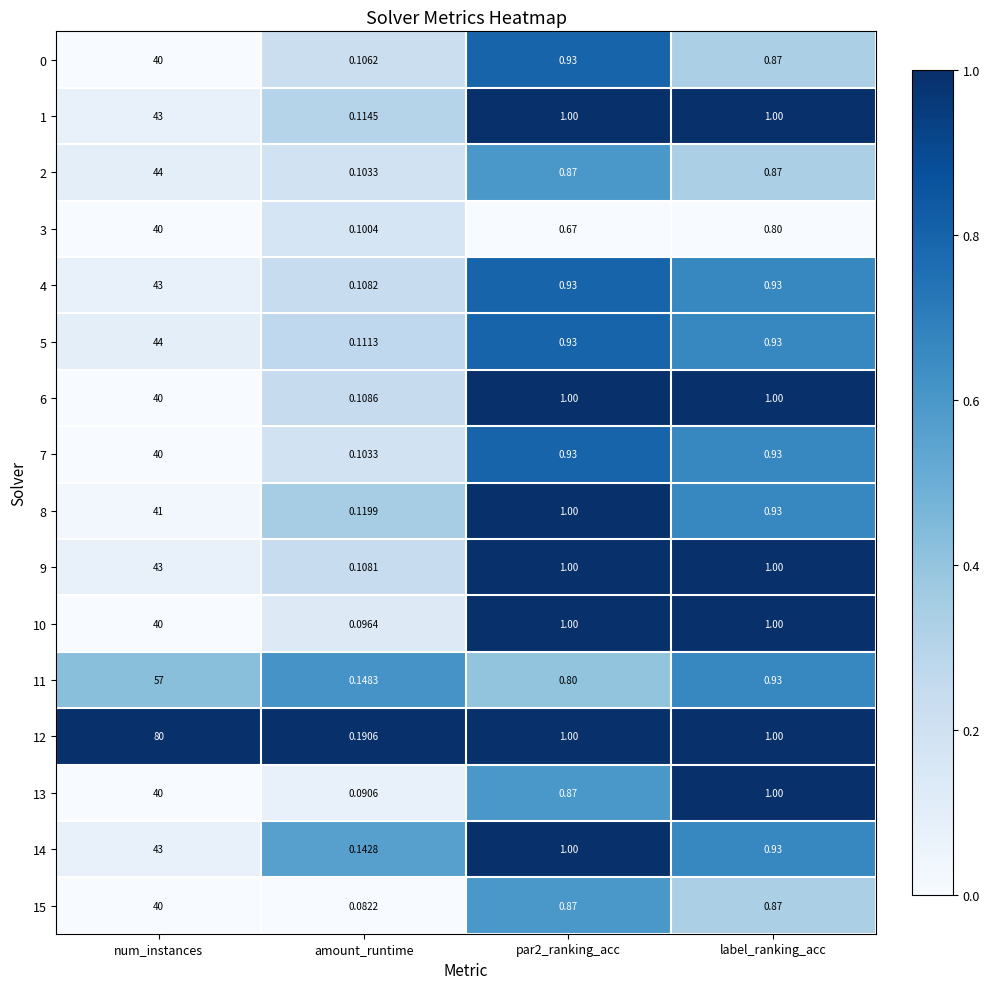

At which label does 0 reach its minimum?

amount_runtime